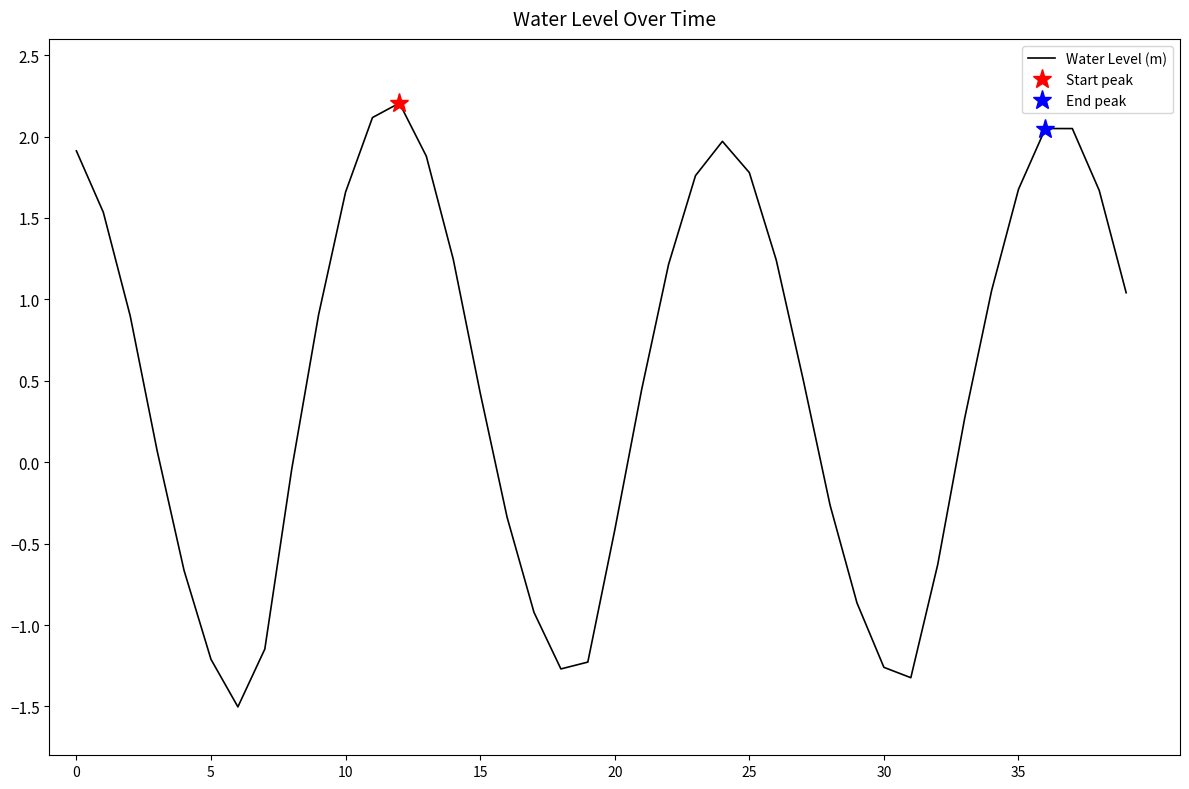

Where is the first local maximum?

12